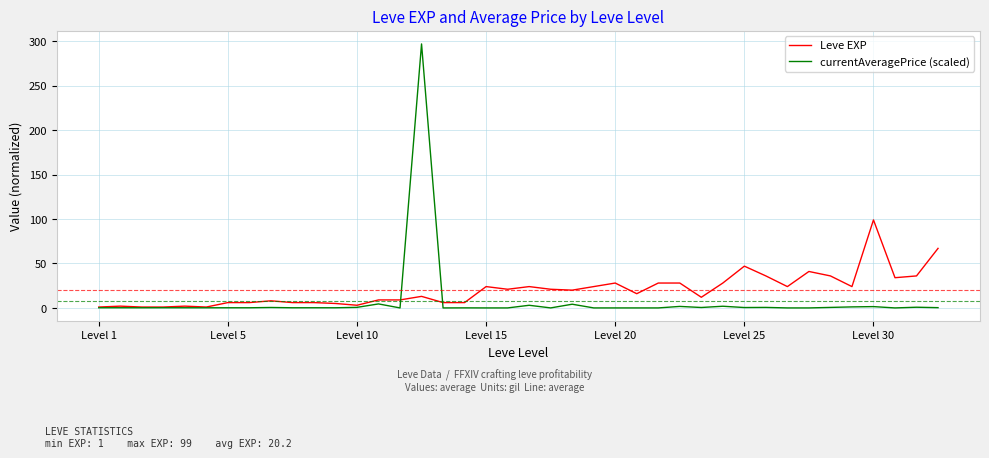

Which series has the widest spread of values?

currentAveragePrice (scaled)